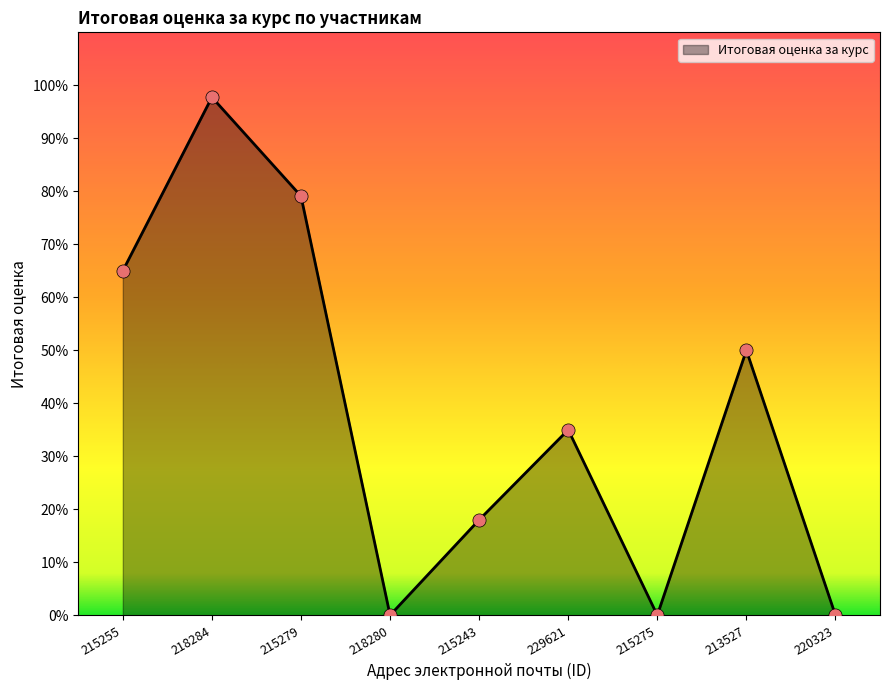

Approximately how many times larger is the value at 215255 compared to 215243?

3.6